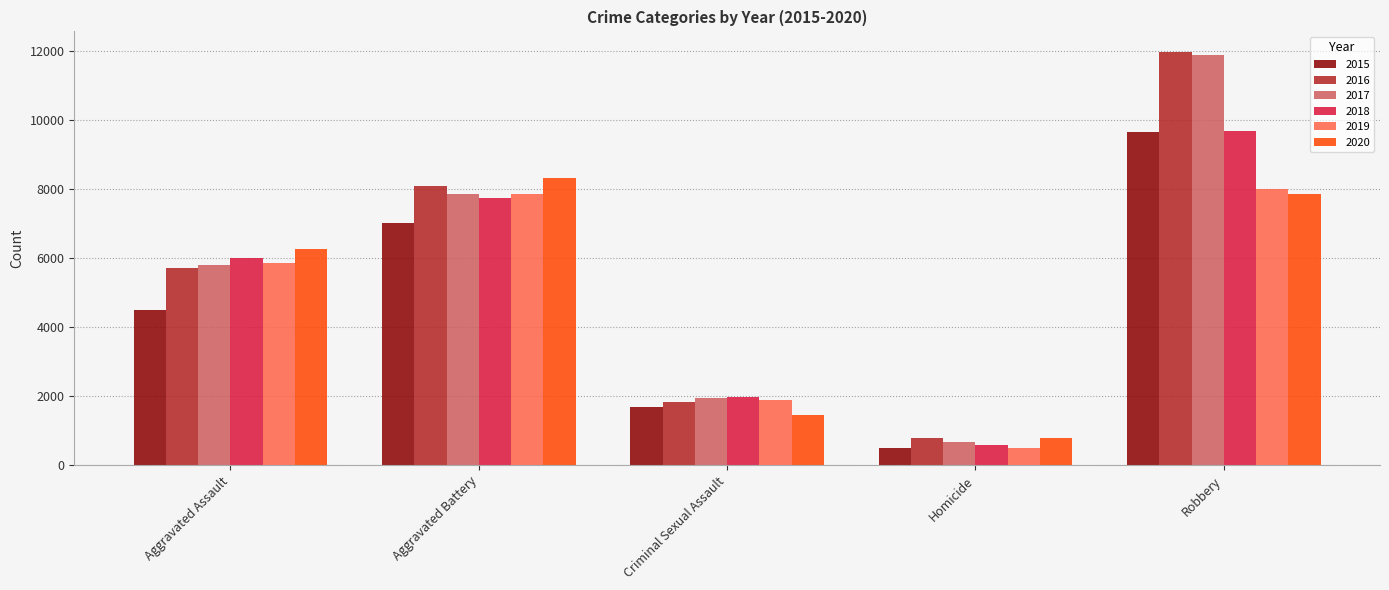

Which series has the widest spread of values?

2017